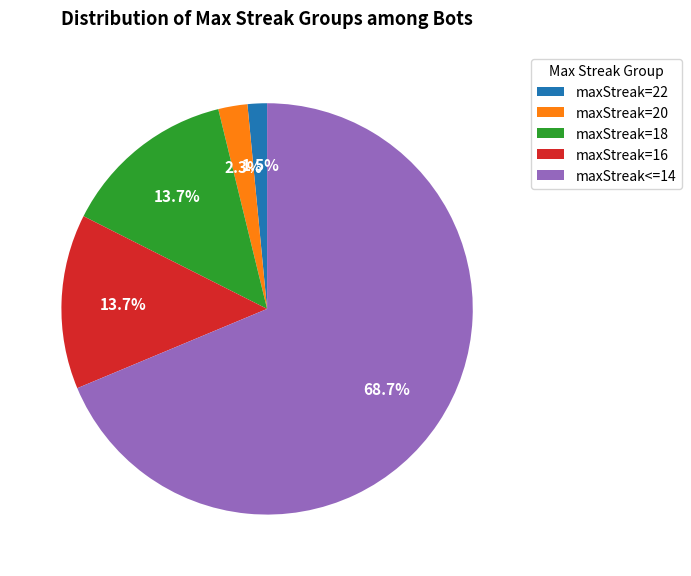

To the nearest percent, what is the combined percentage of maxStreak=16 and maxStreak=20?

16%